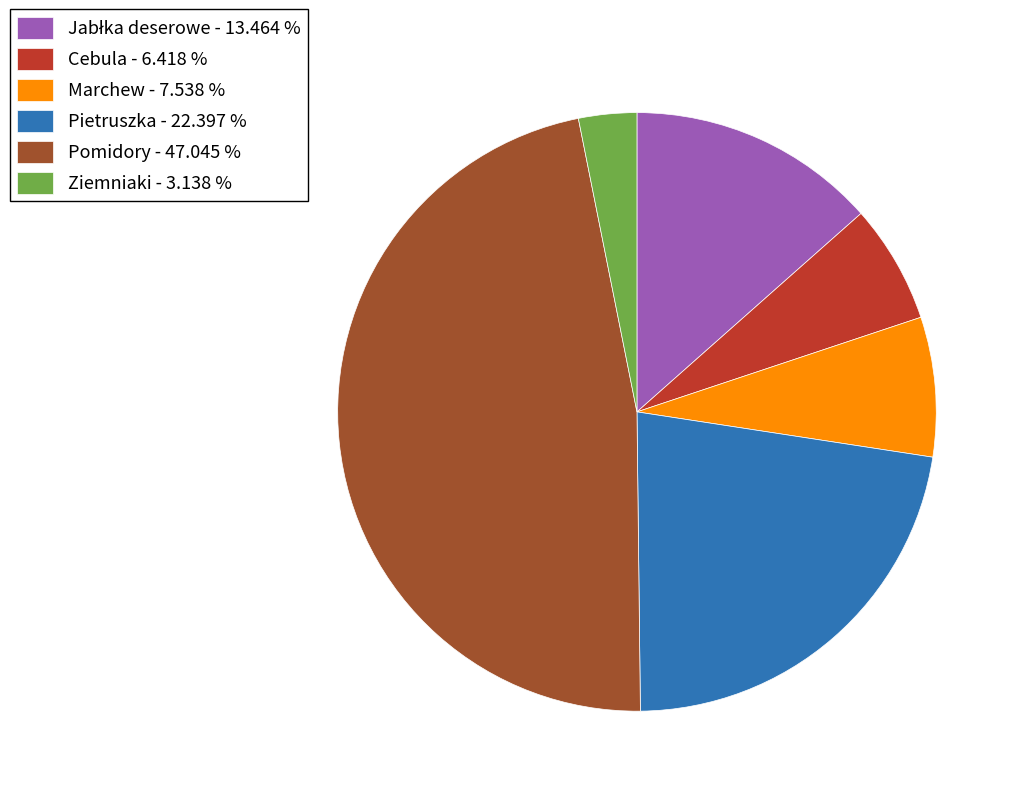

Between Cebula and Pomidory, which is larger?

Pomidory